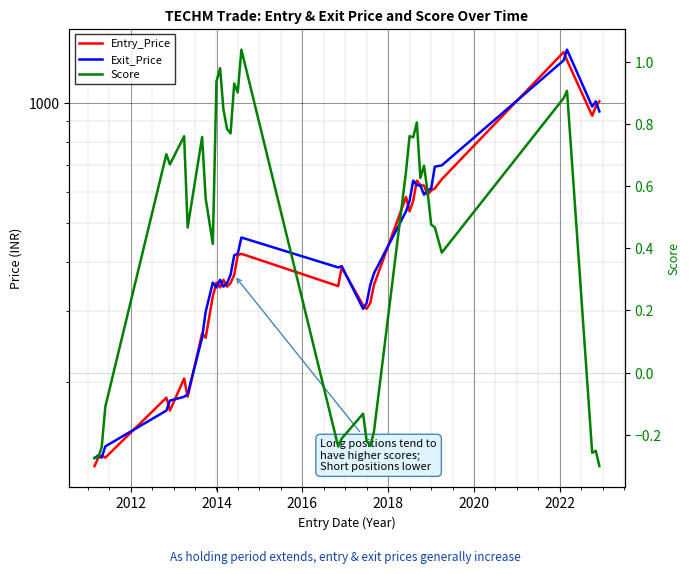

Is this an area chart (filled region under the line)?

No